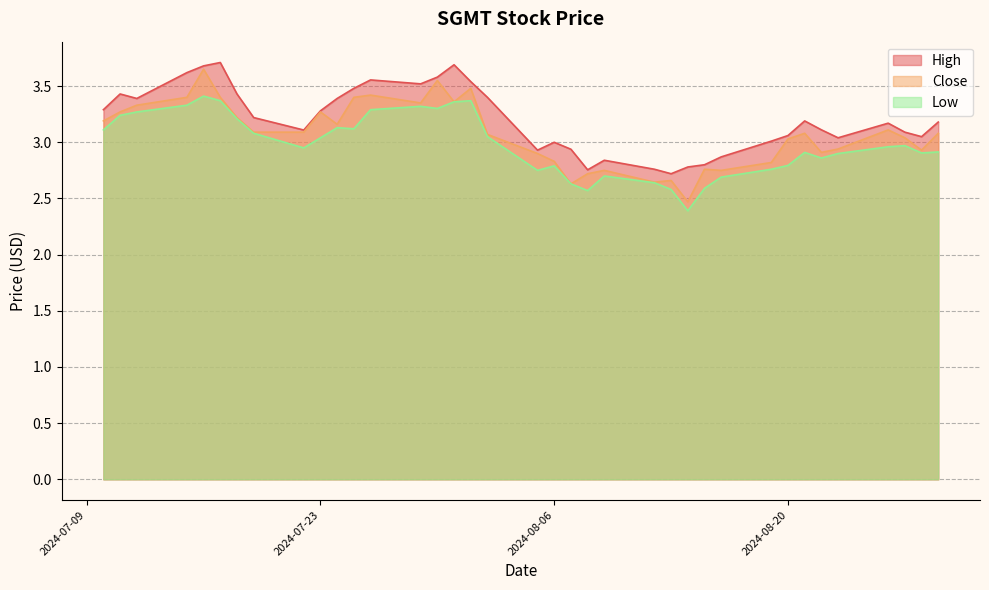

At which label is Close closest to 3?

2024-08-20